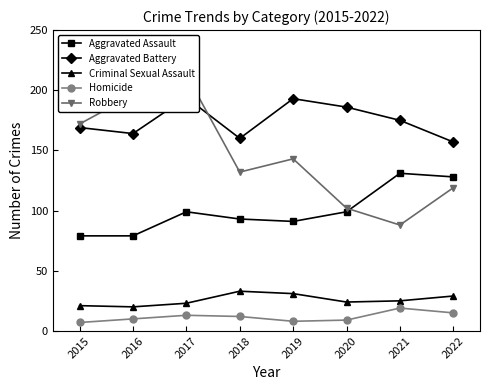

What are all the series names shown in the legend?

Aggravated Assault, Aggravated Battery, Criminal Sexual Assault, Homicide, Robbery